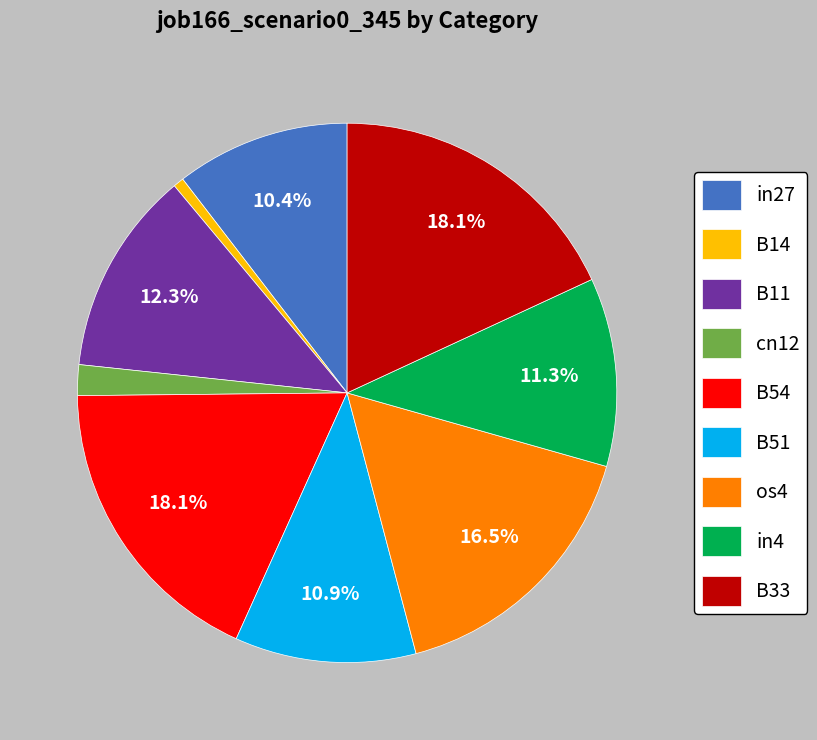

Does B11 represent more than half of the total?

No